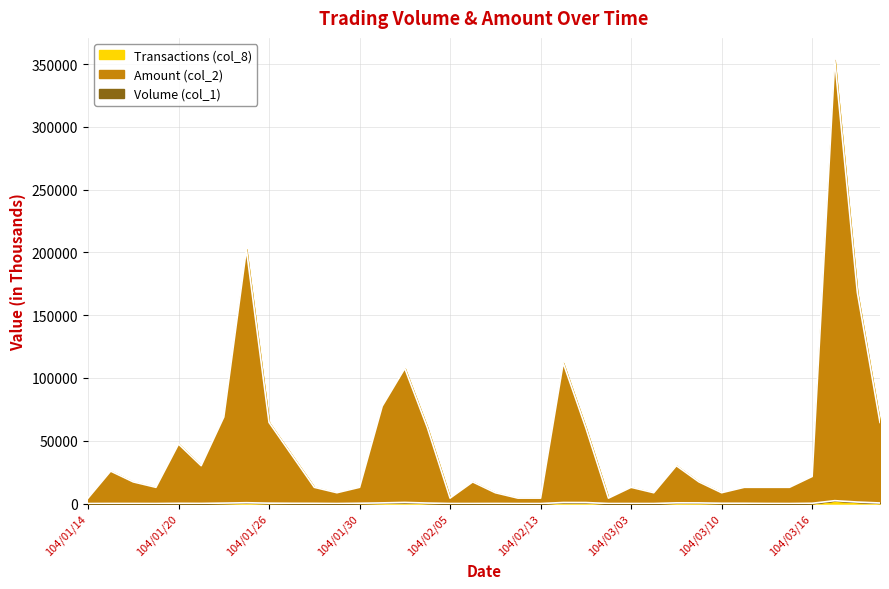

True or false: Volume (col_1) has a value of 224.1 at 104/01/28.

False